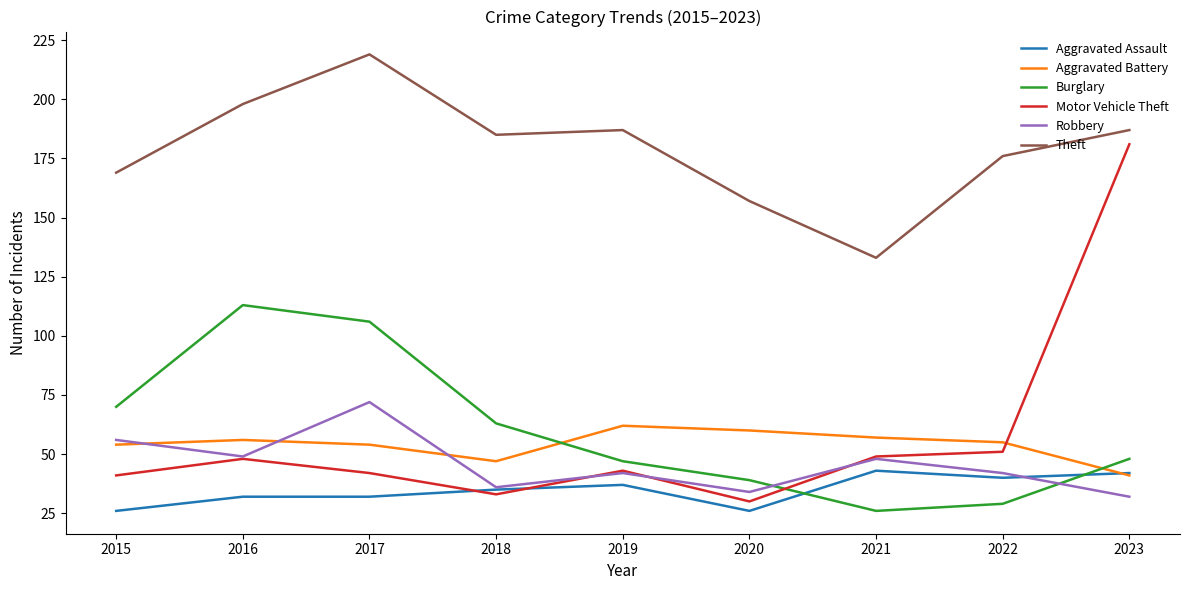

Which series has the largest total across all categories?

Theft